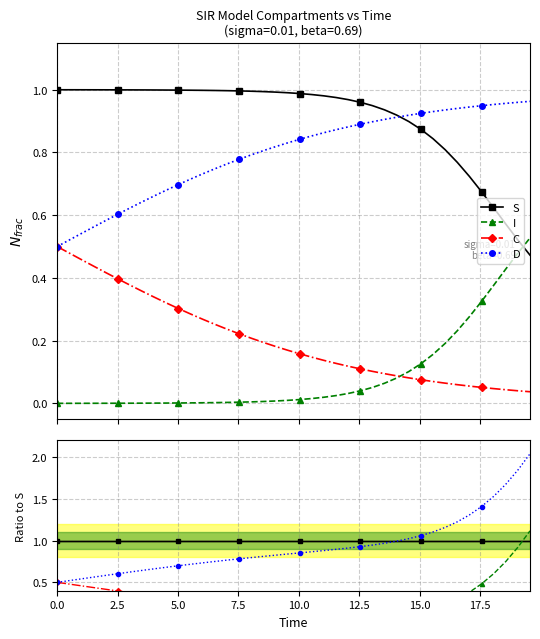

Count the number of data series in this chart.

4